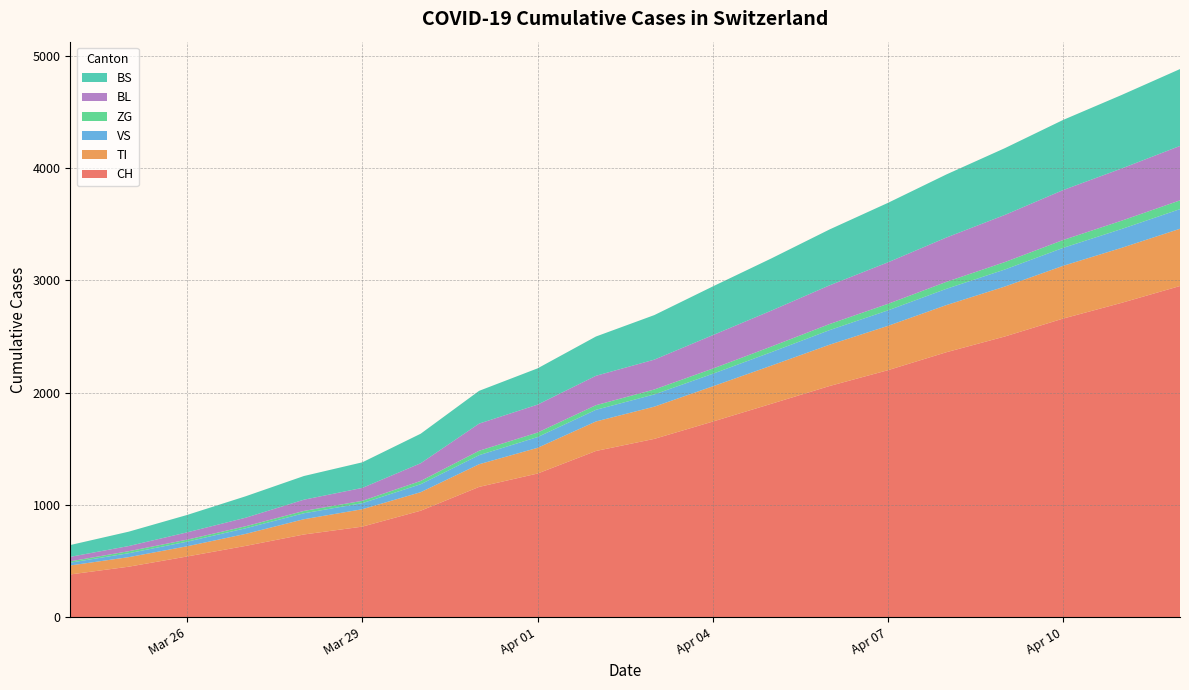

Reading left to right, list all the values displayed in this chart.

CH: 380	449	540	634	736	806	948	1160	1279	1480	1588	1742	1900	2059	2200	2360	2500	2660	2800	2950
TI: 80	85	91	107	136	155	165	202	229	263	287	314	340	368	395	420	445	470	490	510
VS: 25	35	41	50	53	54	71	81	96	104	109	112	120	130	138	145	152	160	168	175
ZG: 12	18	18	18	21	21	29	39	40	41	44	46	50	54	58	62	66	70	74	78
BL: 40	46	65	76	100	115	158	242	249	262	266	298	320	345	370	395	420	445	465	485
BS: 105	128	155	191	211	228	263	292	323	350	397	434	465	498	530	562	595	625	655	685